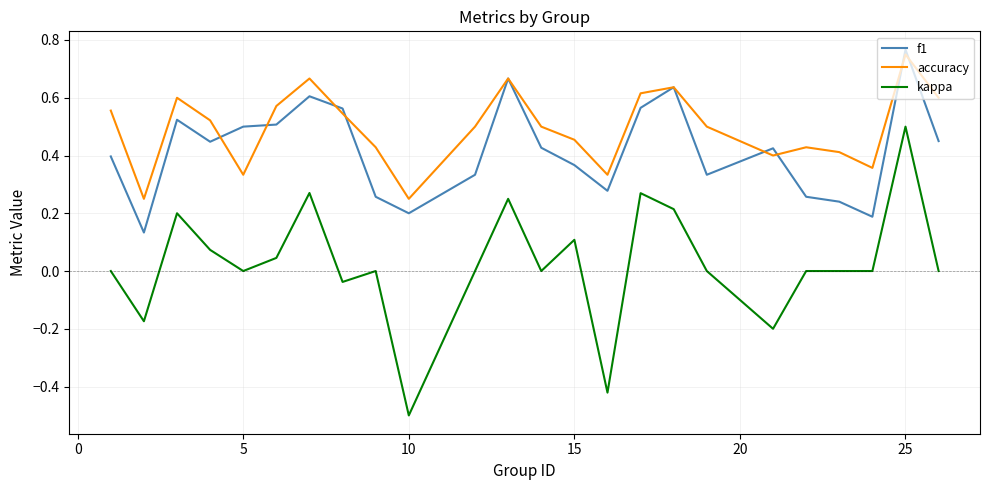

Rank the series by their maximum value, from highest to lowest.

f1, accuracy, kappa